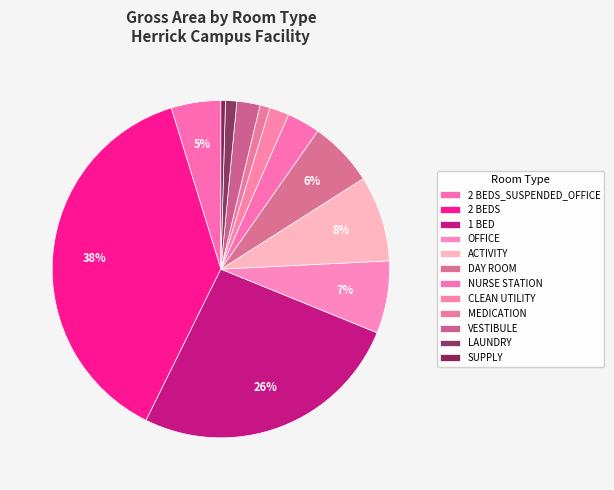

How many segments does this pie chart have?

12